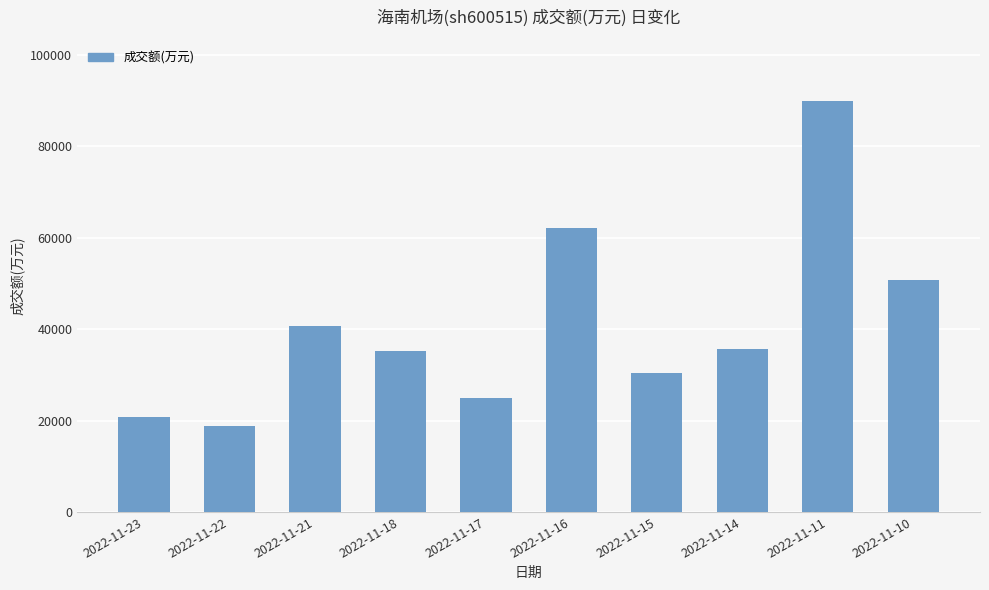

Reading right to left, transcribe all the data shown in this chart.

2022-11-10=50696	2022-11-11=89774	2022-11-14=35747	2022-11-15=30287	2022-11-16=62029	2022-11-17=24979	2022-11-18=35186	2022-11-21=40695	2022-11-22=18848	2022-11-23=20772